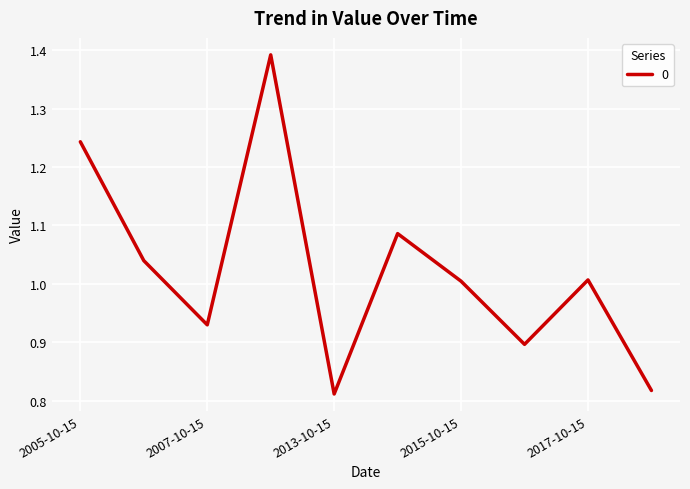

What is the label of the 4th point from the right?

2015-10-15